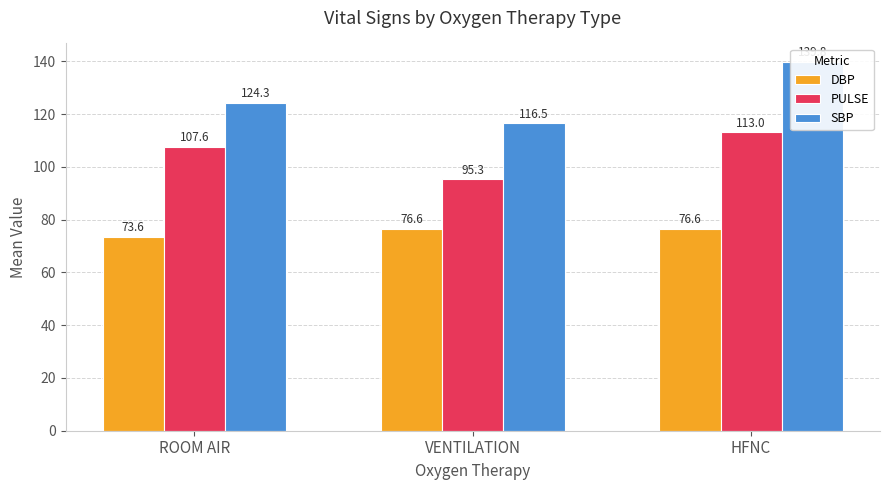

What is the value of the PULSE bar at the 3rd from the left?

113.0